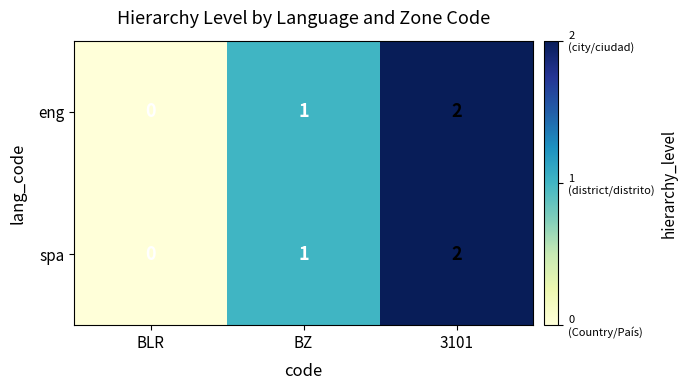

Which category has the lowest value in the spa series?

BLR